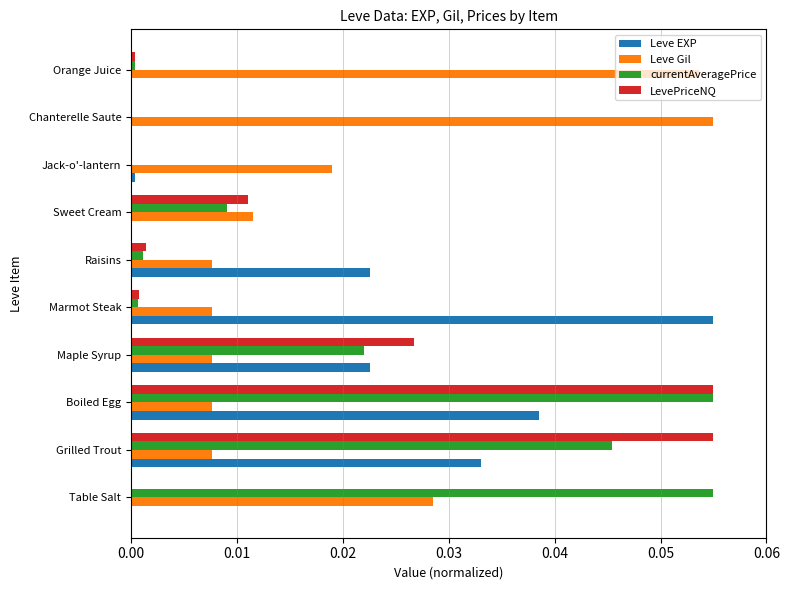

How many distinct data groups are displayed?

4